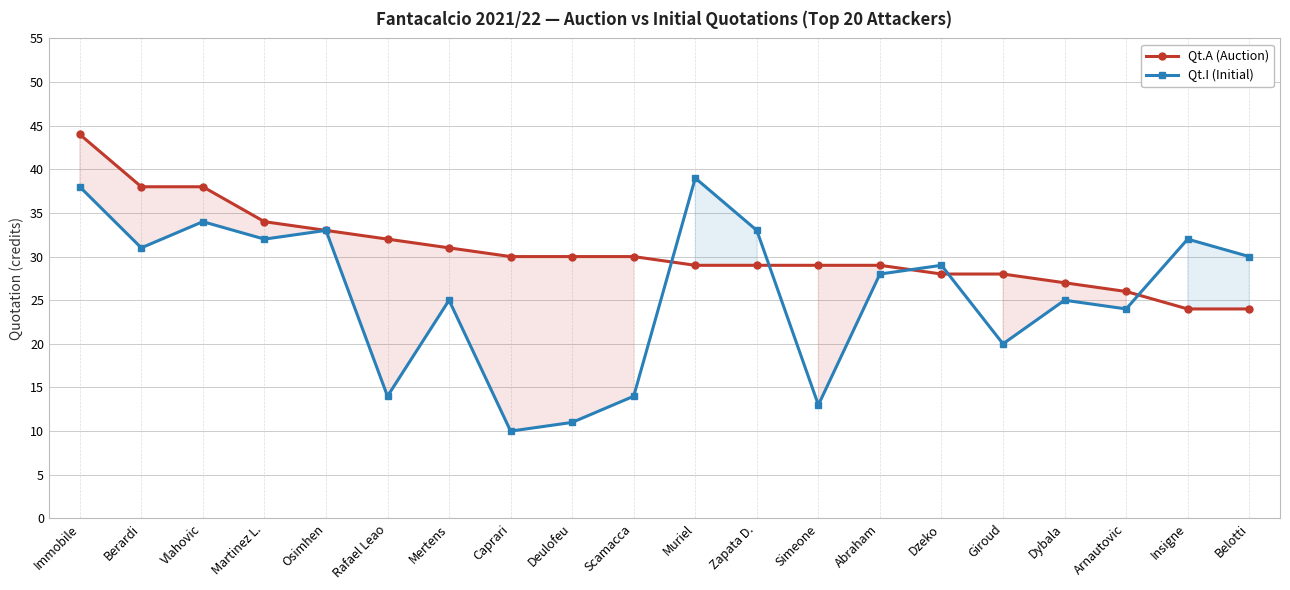

What is the value of the Qt.I (Initial) point at the 11th from the left?

39